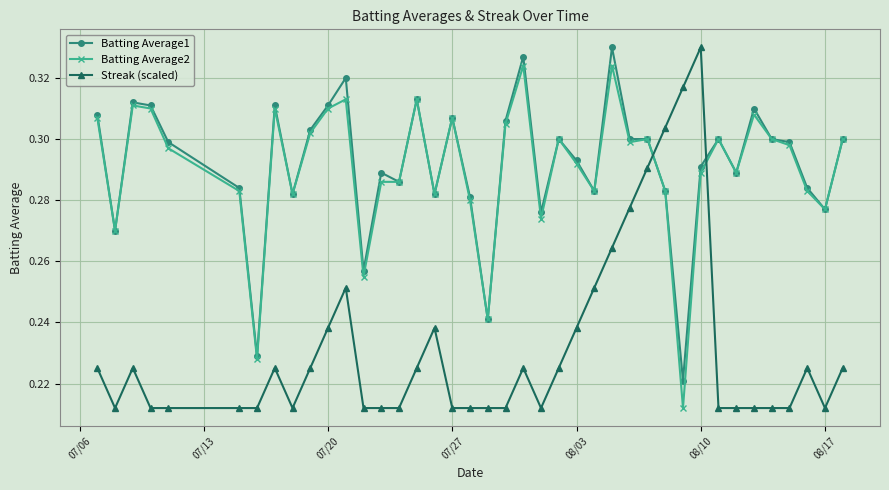

How many data points does each series have?

40